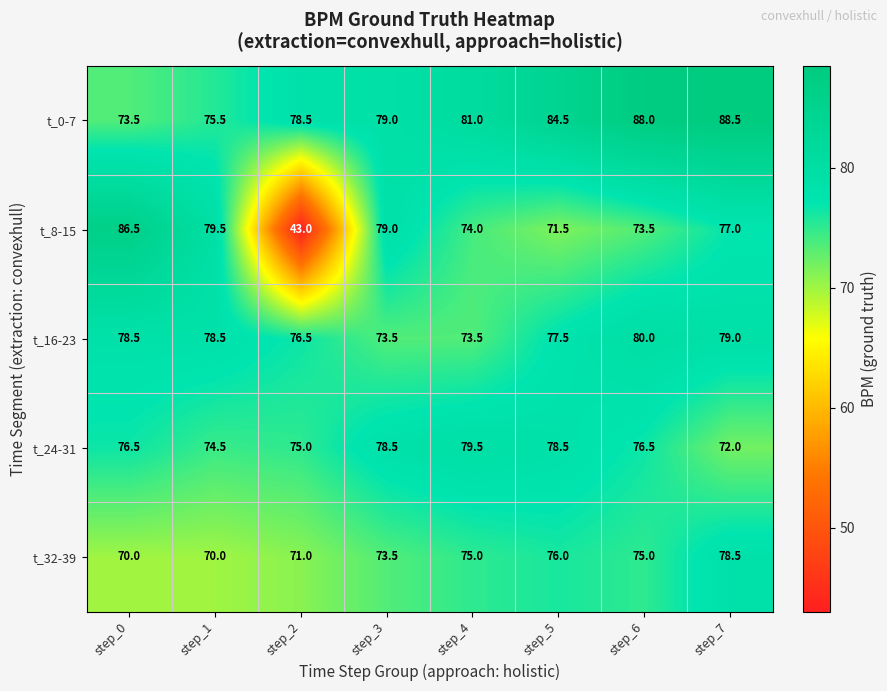

How many series are shown in this chart?

5